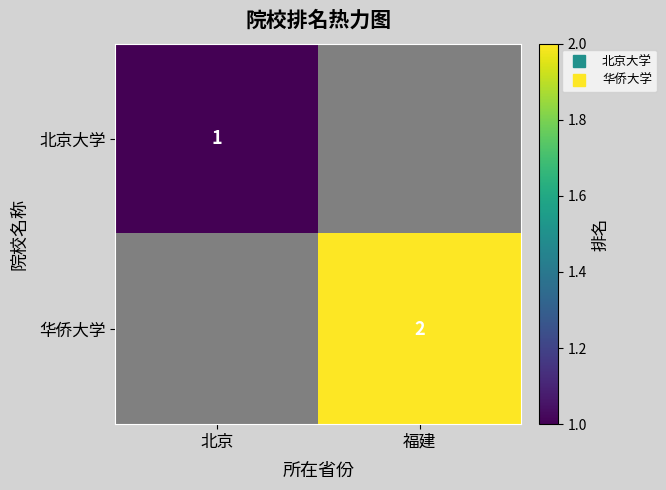

What is the approximate value of 华侨大学 at 福建?

2